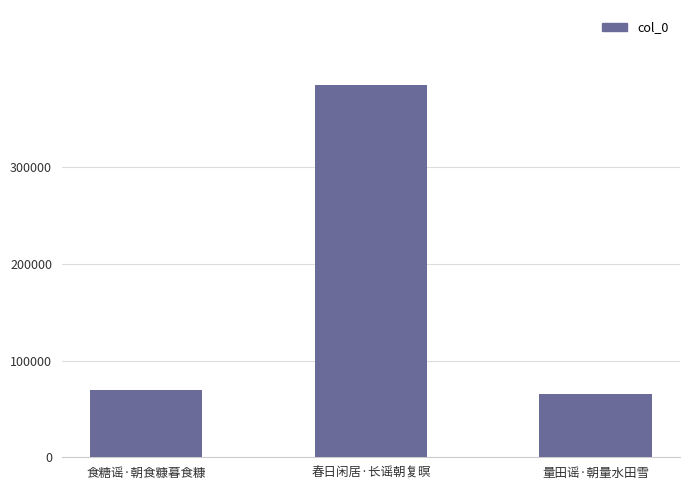

Reading left to right, list all the values displayed in this chart.

69459	385762	65378